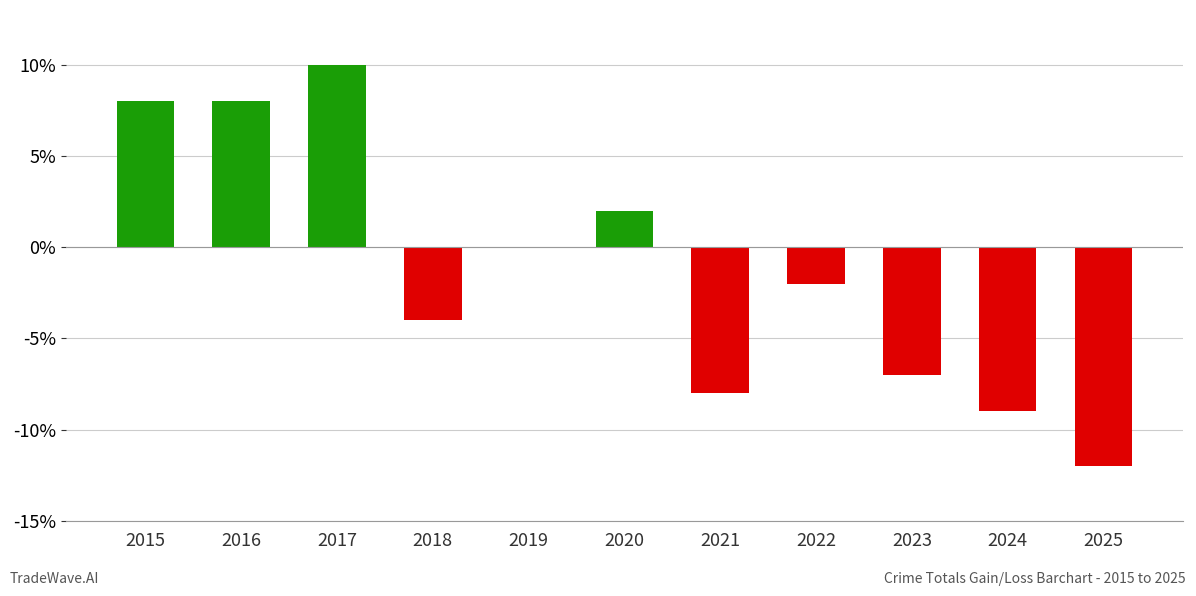

Are the bars horizontal?

No